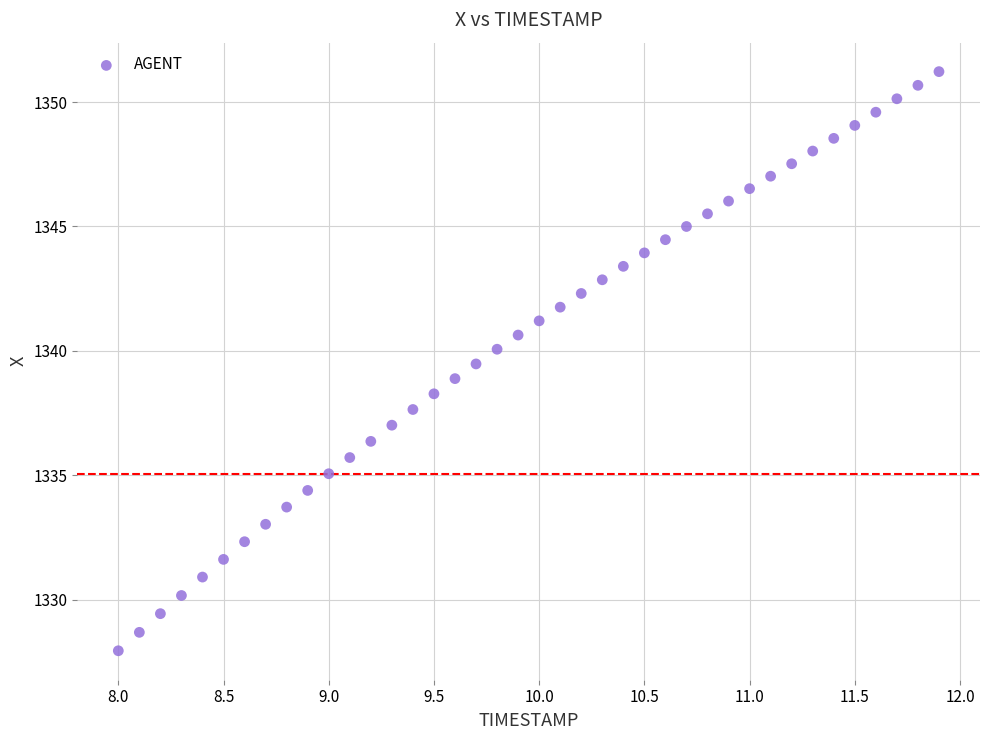

What is the range of X values (max minus min)?

3.9